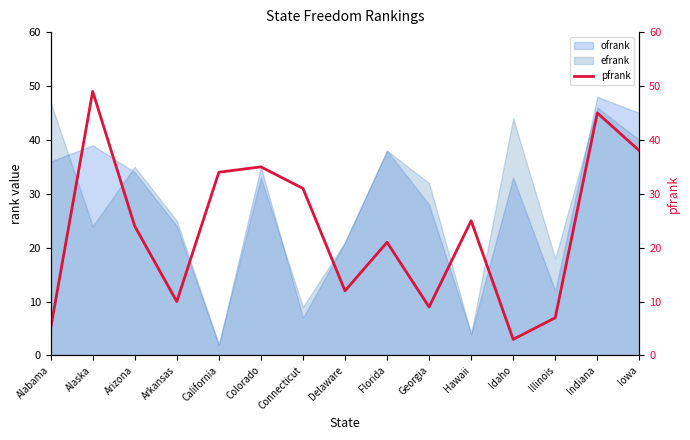

What is the change in value from Idaho to Illinois?

+4